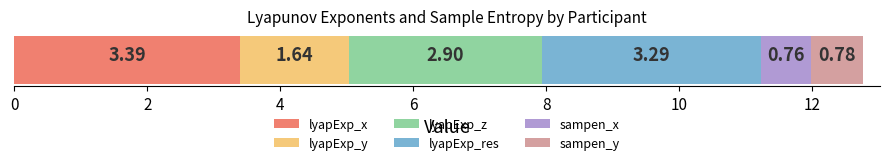

What are all the series names shown in the legend?

lyapExp_x, lyapExp_y, lyapExp_z, lyapExp_res, sampen_x, sampen_y